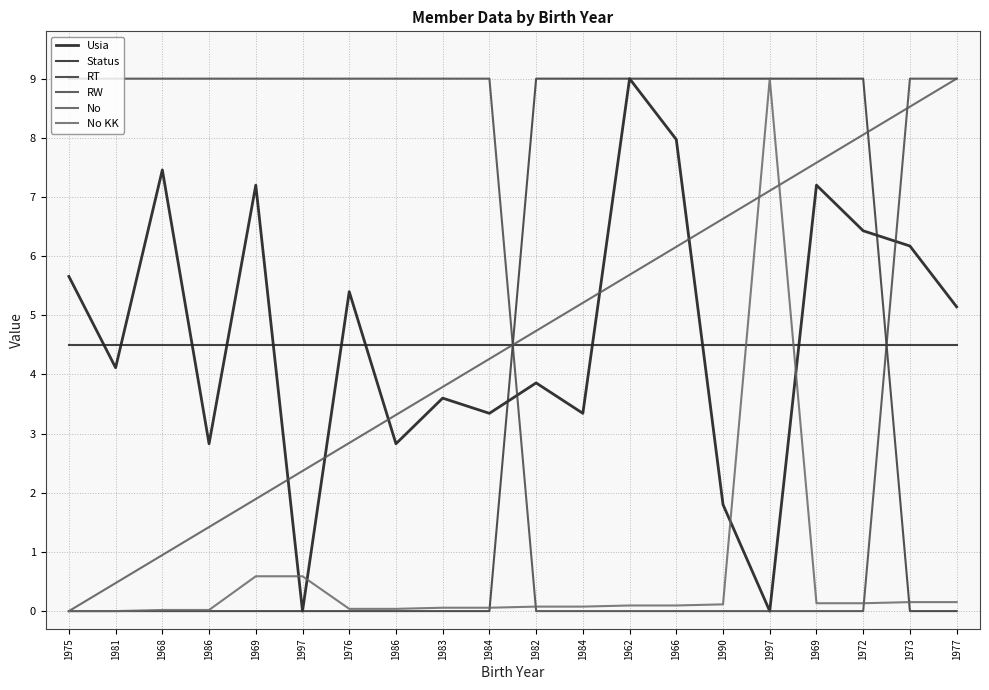

What is the total value across all series at 1977?

27.8